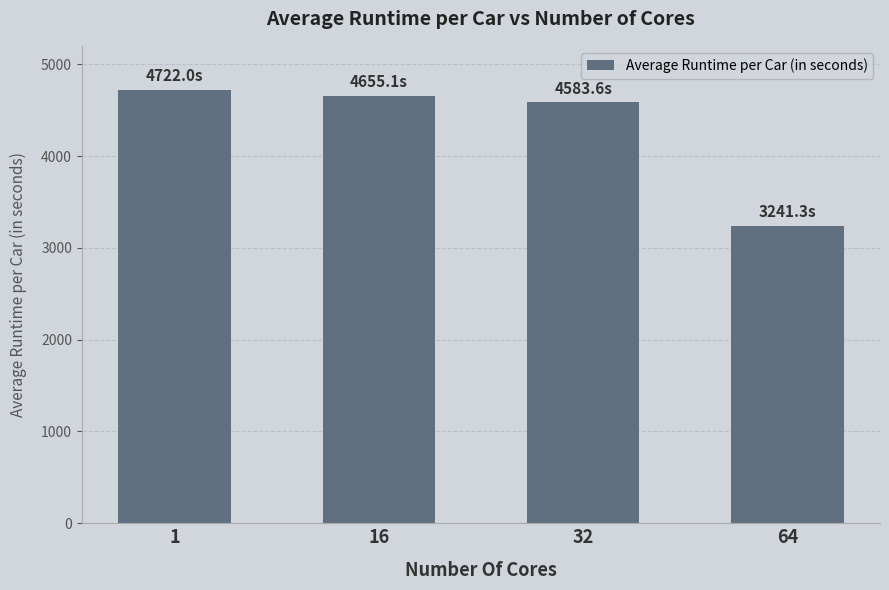

What is the change in value from 32 to 64?

-1342.3